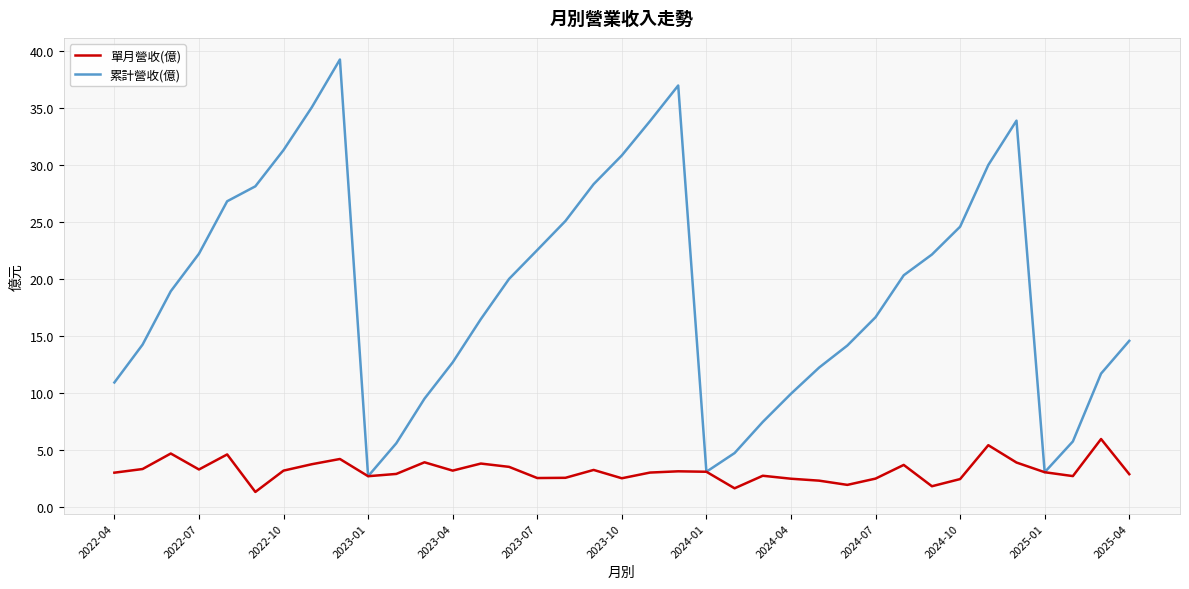

At how many categories does at least one series exceed 24?

13